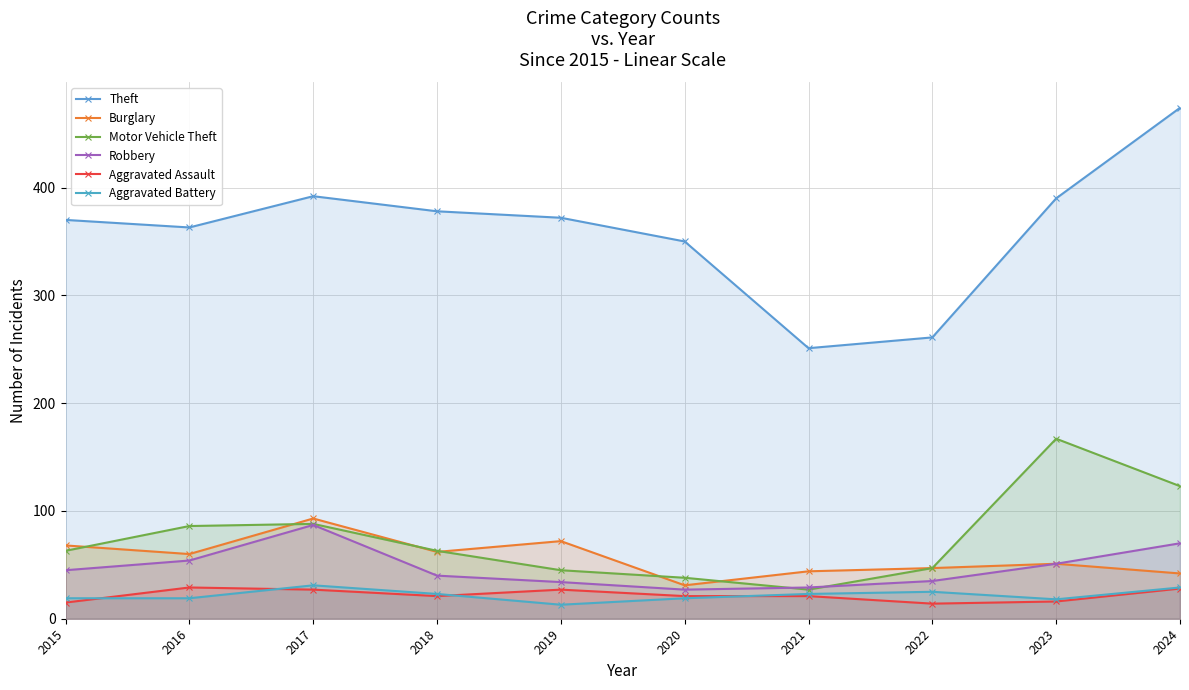

At how many categories does at least one series exceed 442?

1